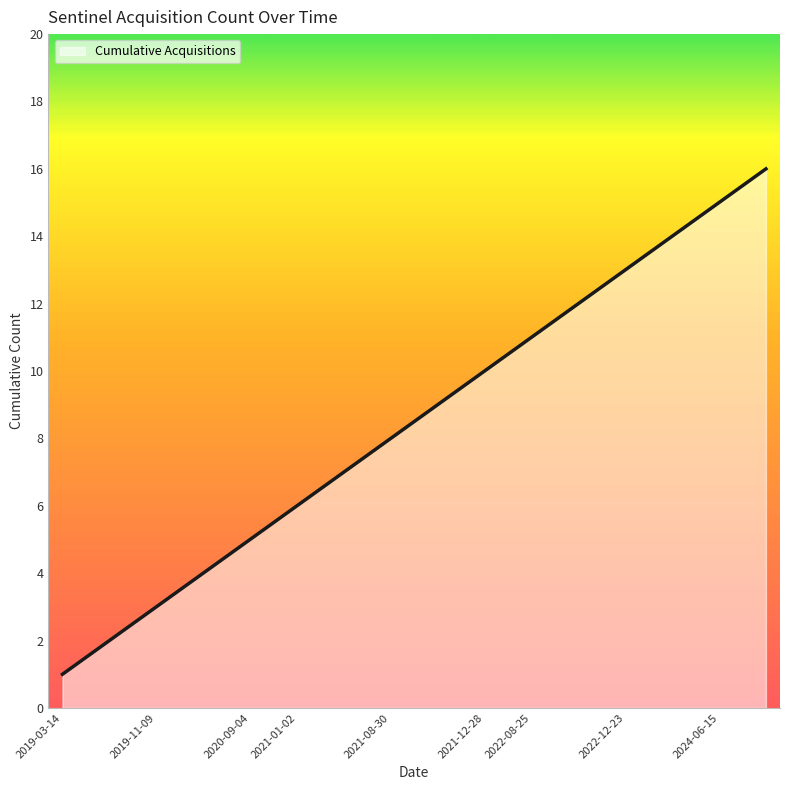

What is the difference between the maximum and minimum values?

15